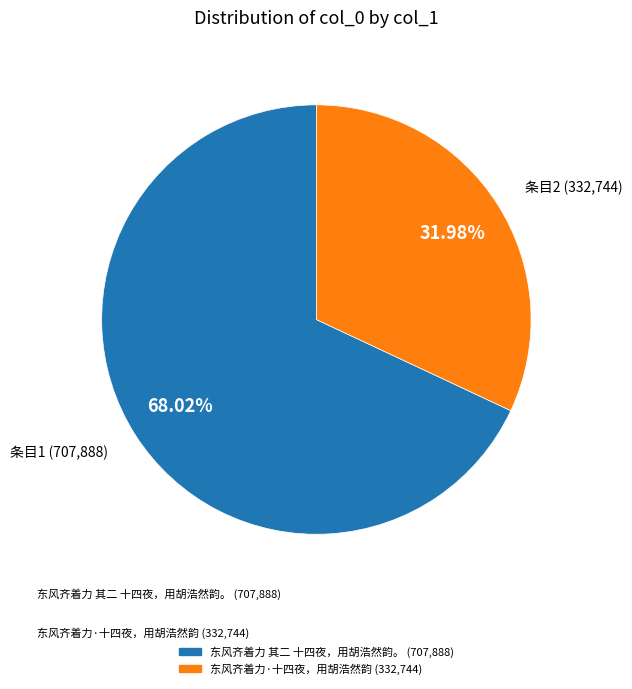

Is the sum of 东风齐着力·十四夜，用胡浩然韵 and 东风齐着力 其二 十四夜，用胡浩然韵。 greater than half?

Yes